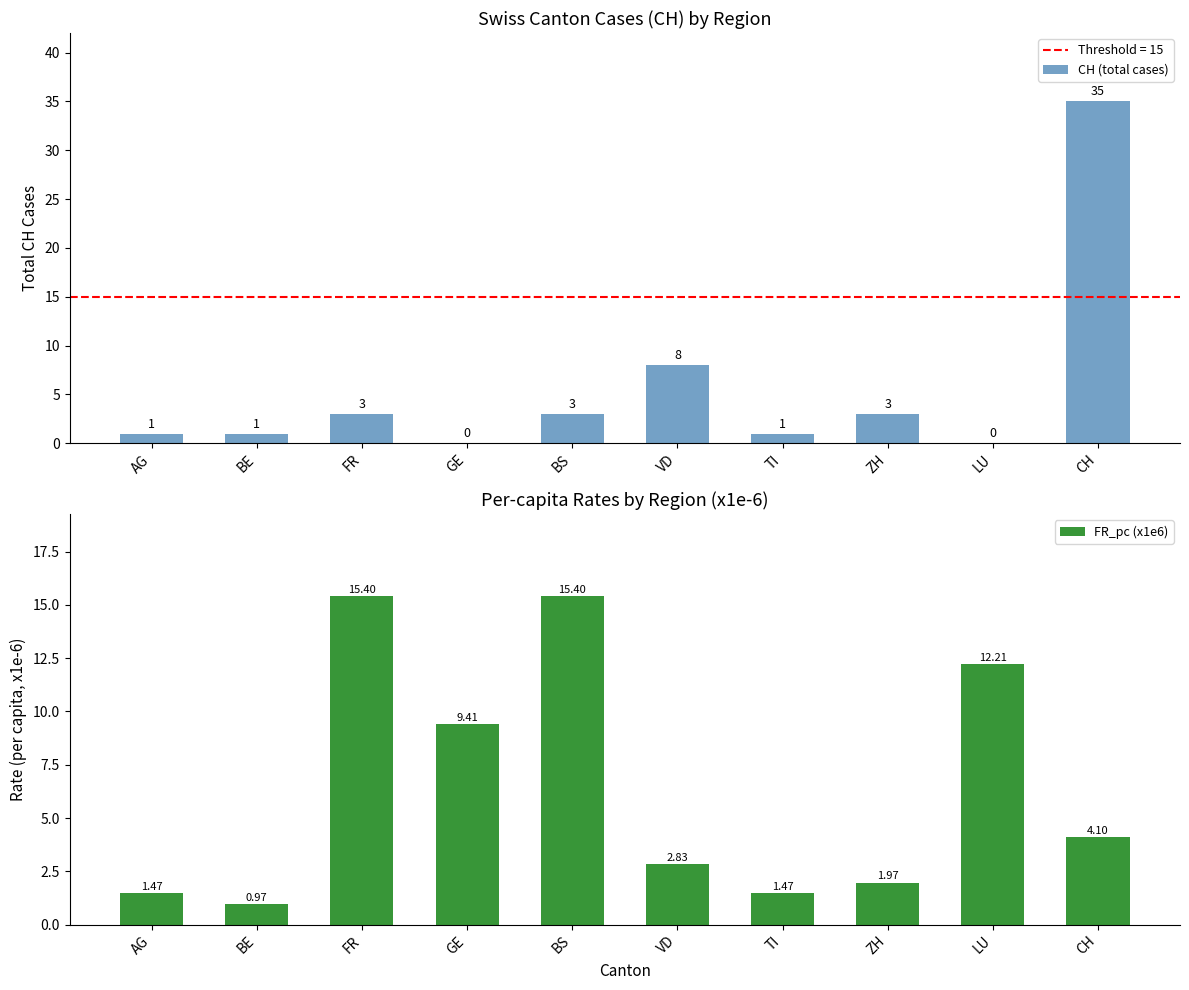

What is the label of the 1st bar from the right?

CH